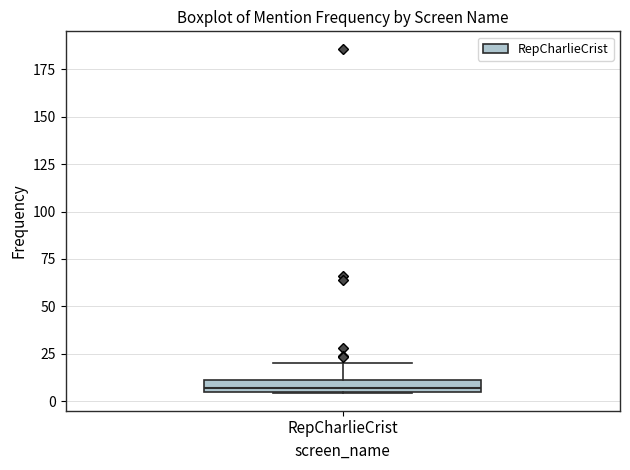

Where is the lower edge of the box for RepCharlieCrist on the y-axis? The values are not printed on the chart, so give them approximately, as read against the axis.

5